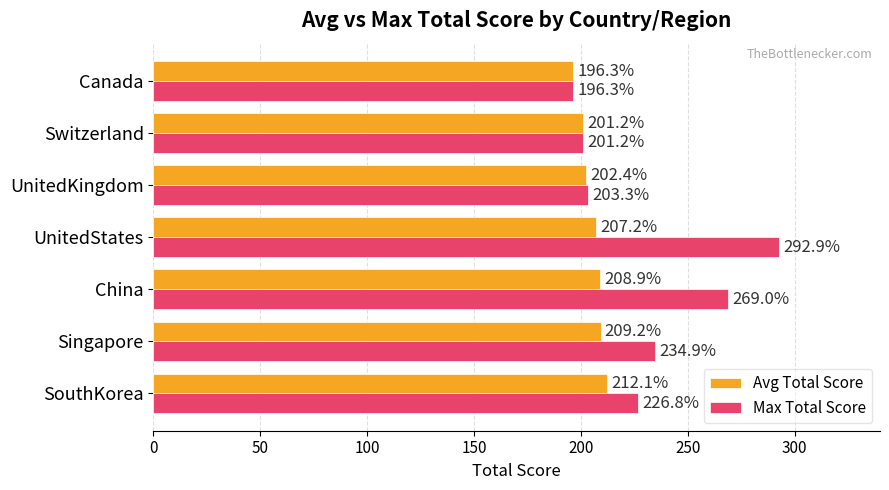

What is the difference between the Avg Total Score values at China and UnitedKingdom?

6.5